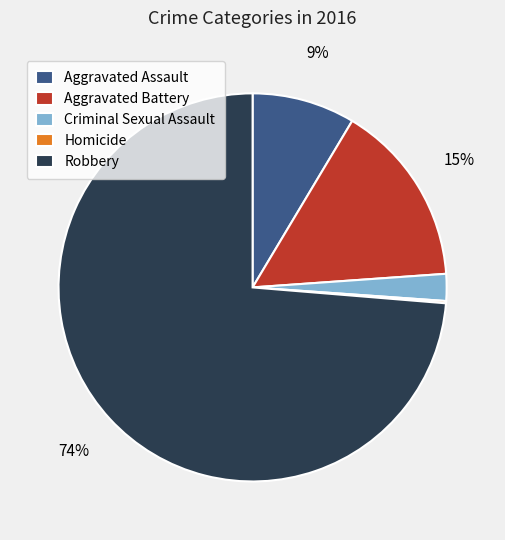

To the nearest percent, what portion does Robbery represent?

74%